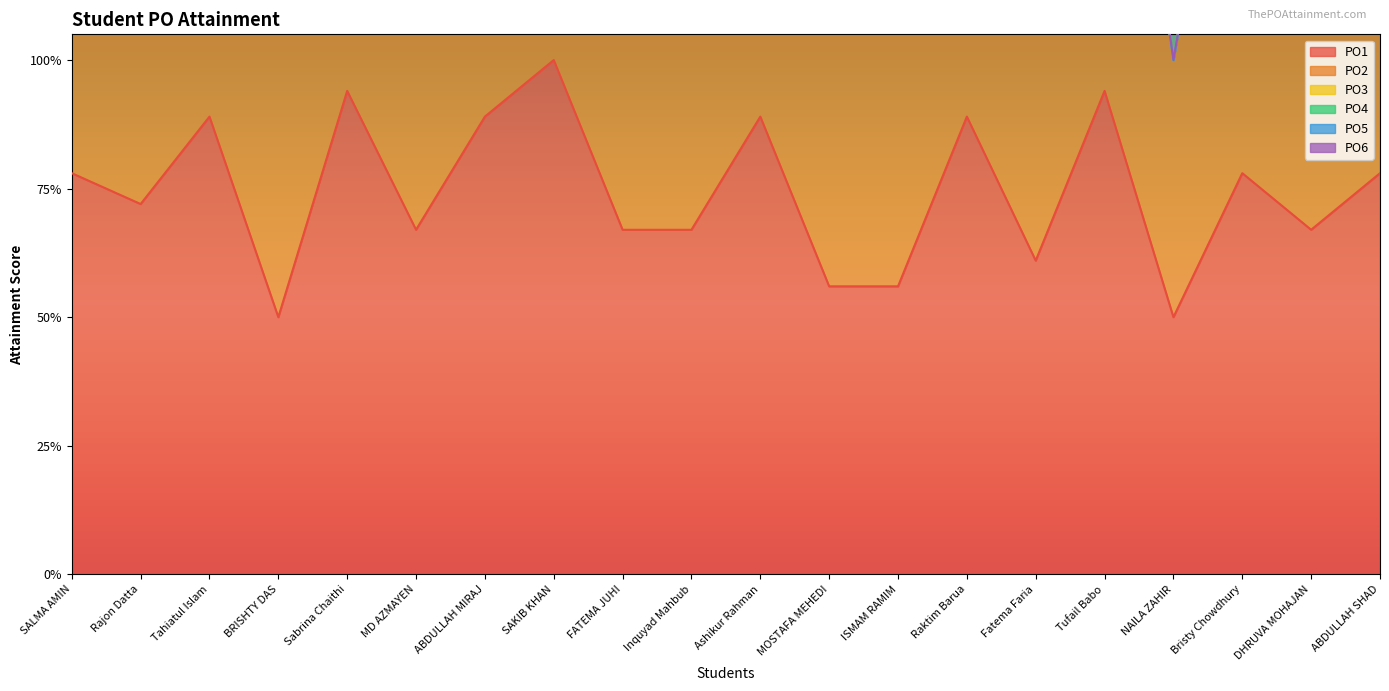

True or false: PO1 has a value of 0.7 at FATEMA JUHI.

True